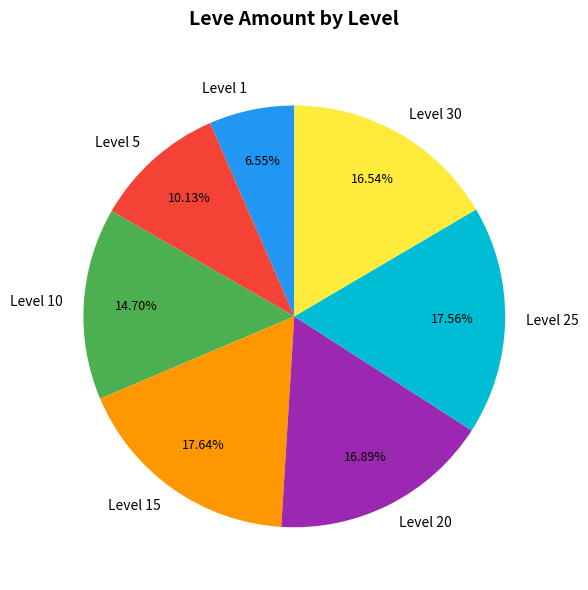

To the nearest percent, what is the combined percentage of Level 25 and Level 20?

34%